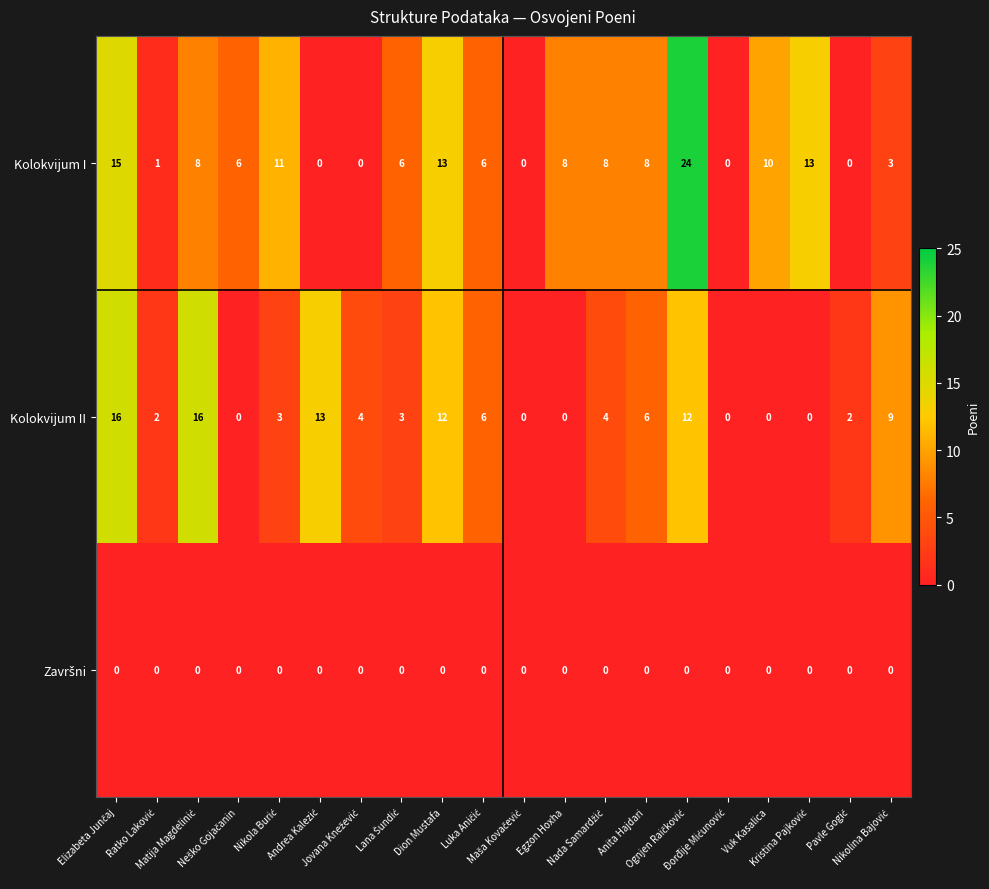

Which series has the largest range (max minus min)?

Kolokvijum I